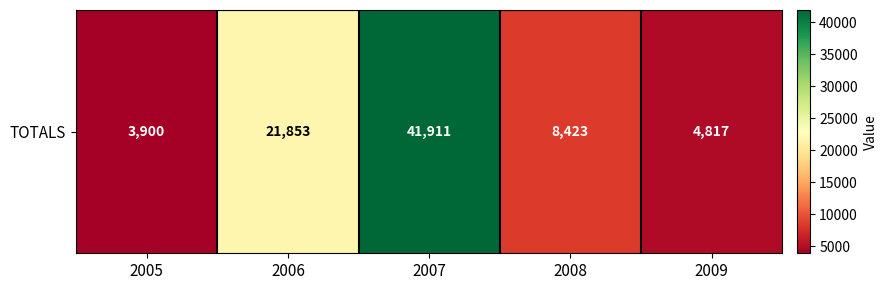

Approximately how many times larger is the value at 2009 compared to 2008?

0.6